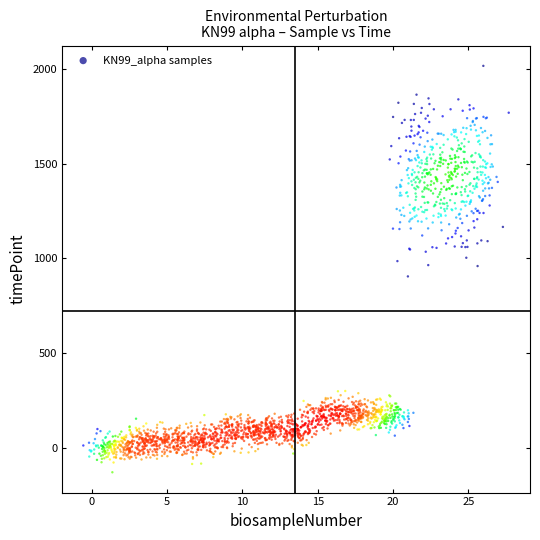

What is the range of X values (max minus min)?

28.3